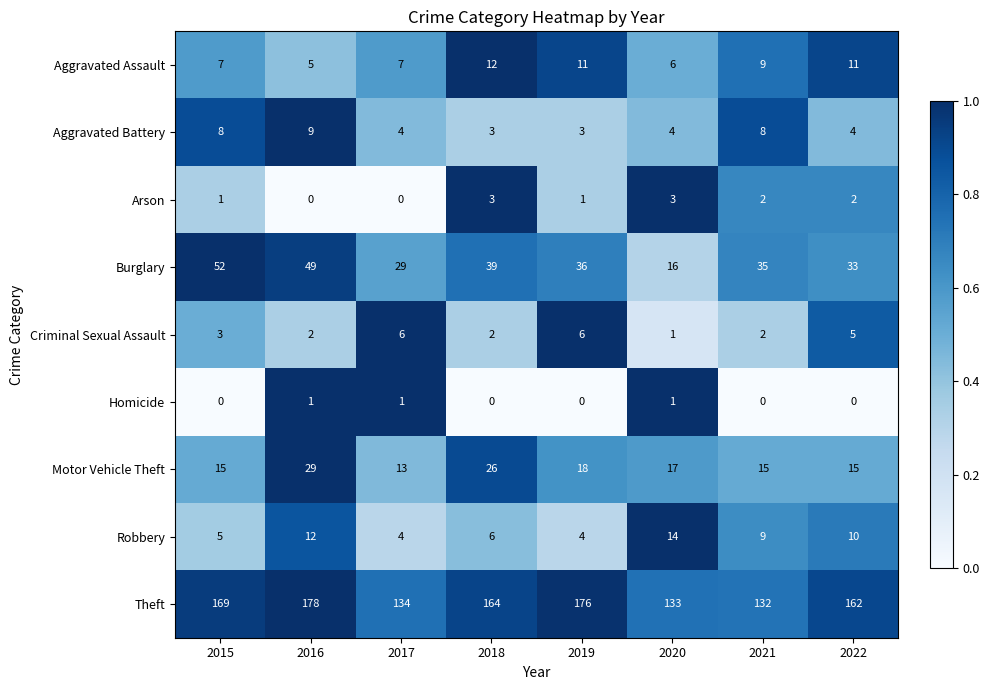

Is the value of Theft at 2017 greater than the value of Burglary at 2019?

Yes